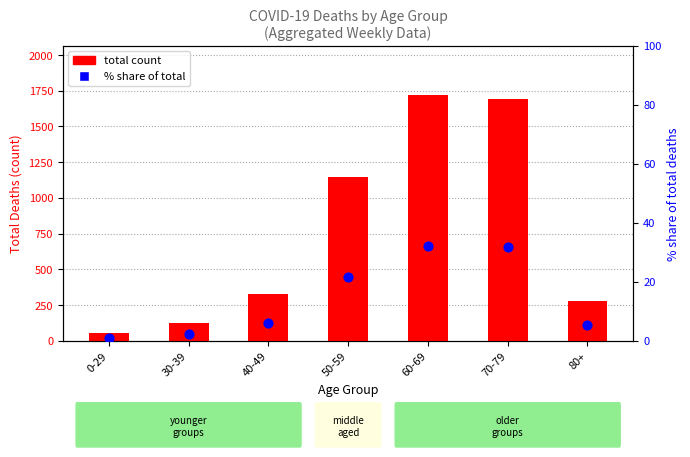

What is the total value across all series at 80+?

284.2